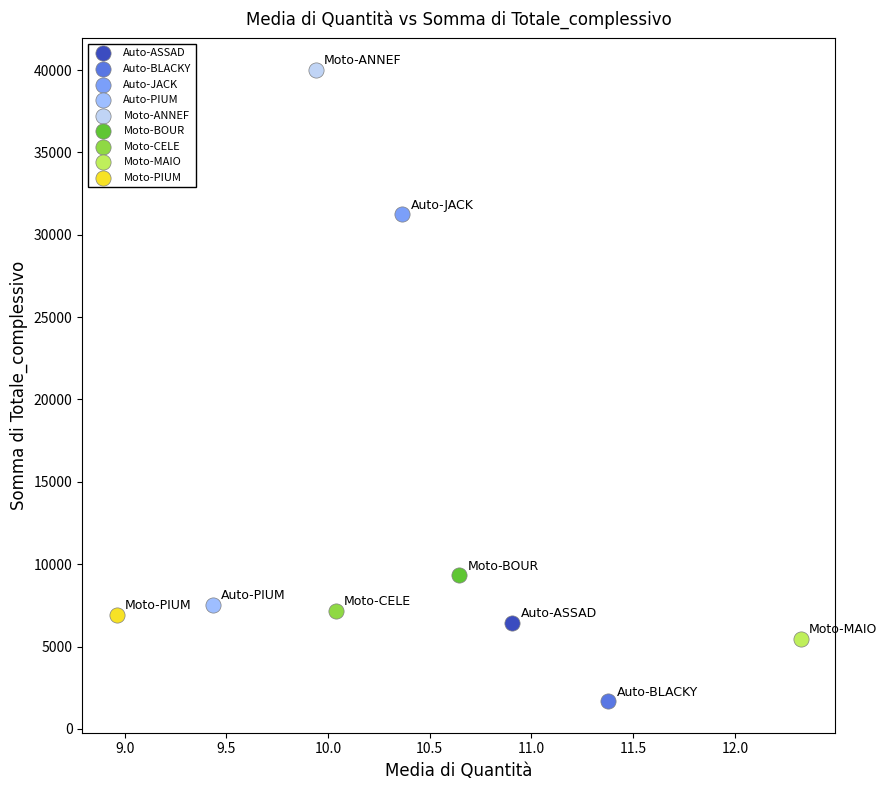

Which series reaches the minimum Y coordinate?

Auto-BLACKY